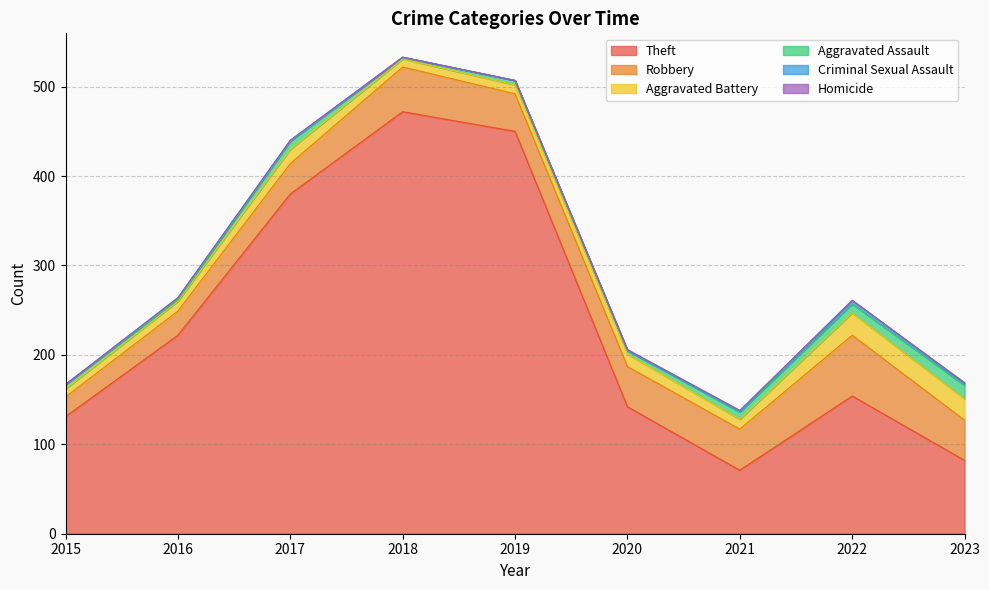

At which label does Homicide reach its peak?

2020